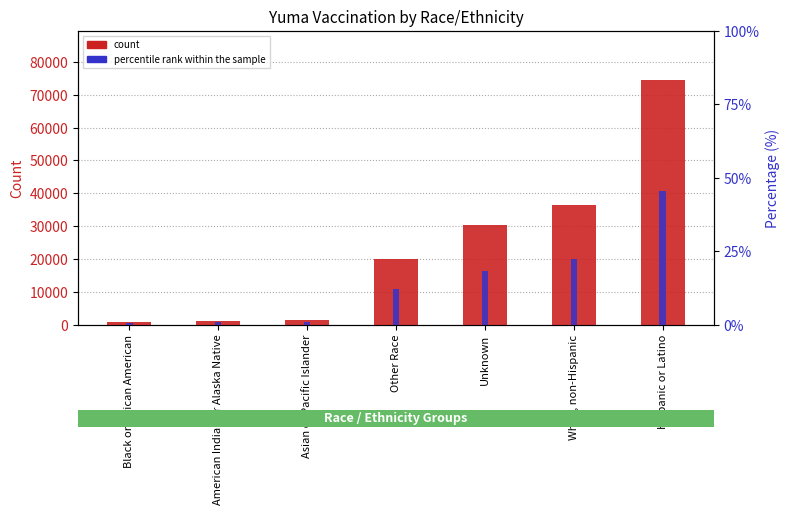

What is the sum of all percentile rank within the sample values?

100.0